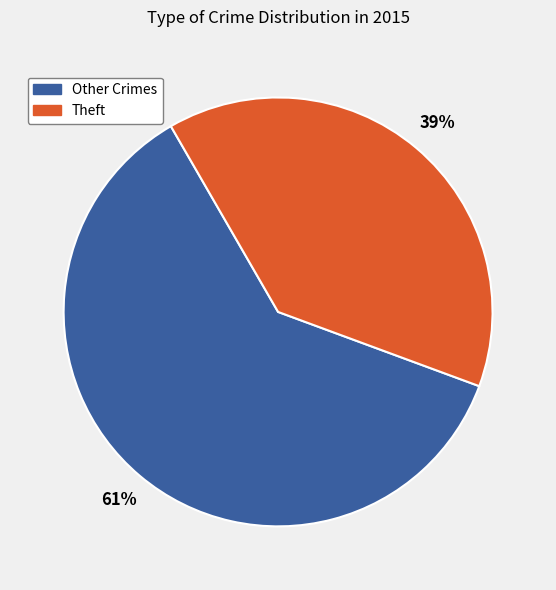

Is it true that Theft is 39% of the pie?

True